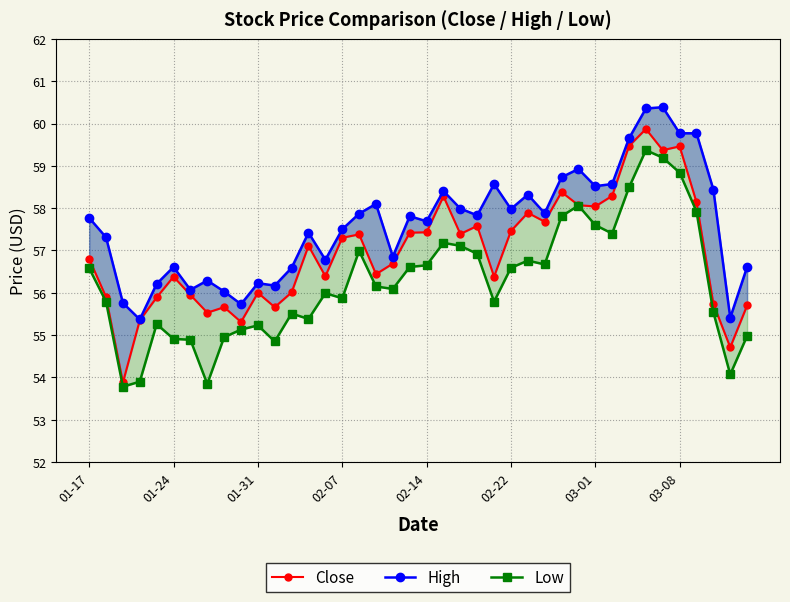

What is the label of the 29th point from the left?

28